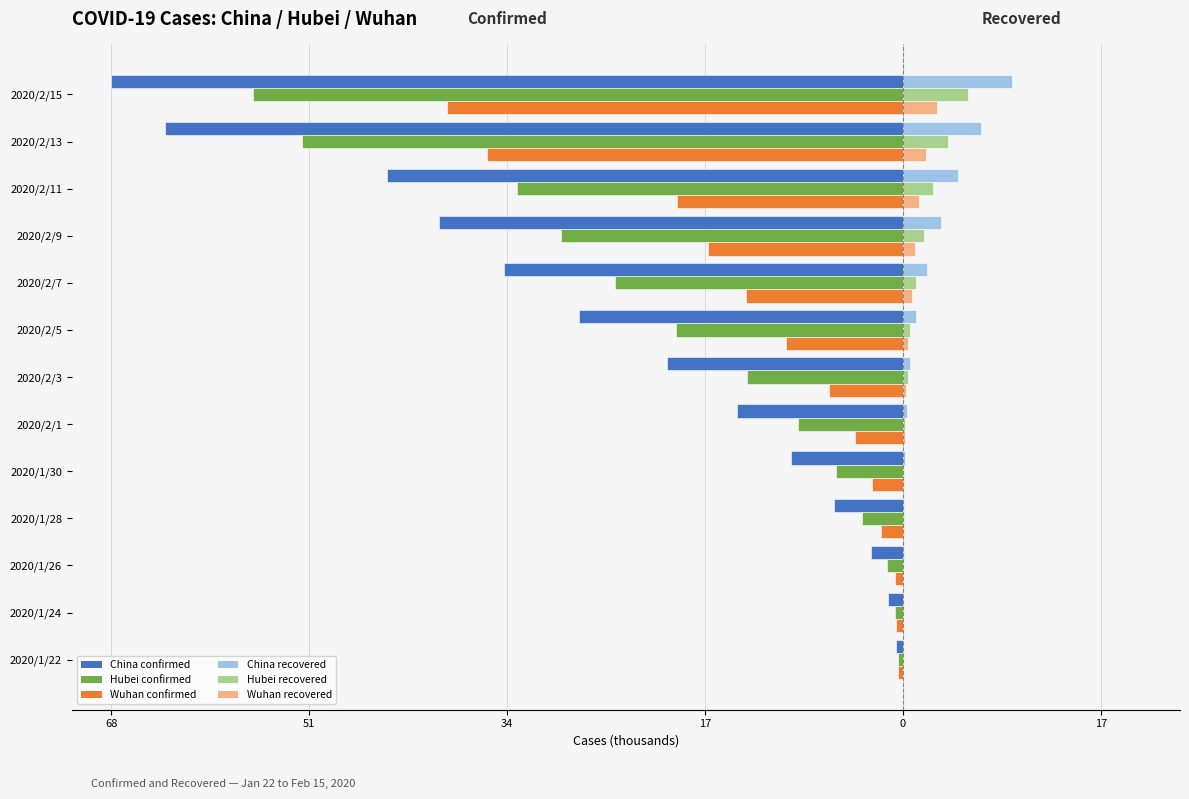

What are all the series names shown in the legend?

China confirmed, Hubei confirmed, Wuhan confirmed, China recovered, Hubei recovered, Wuhan recovered